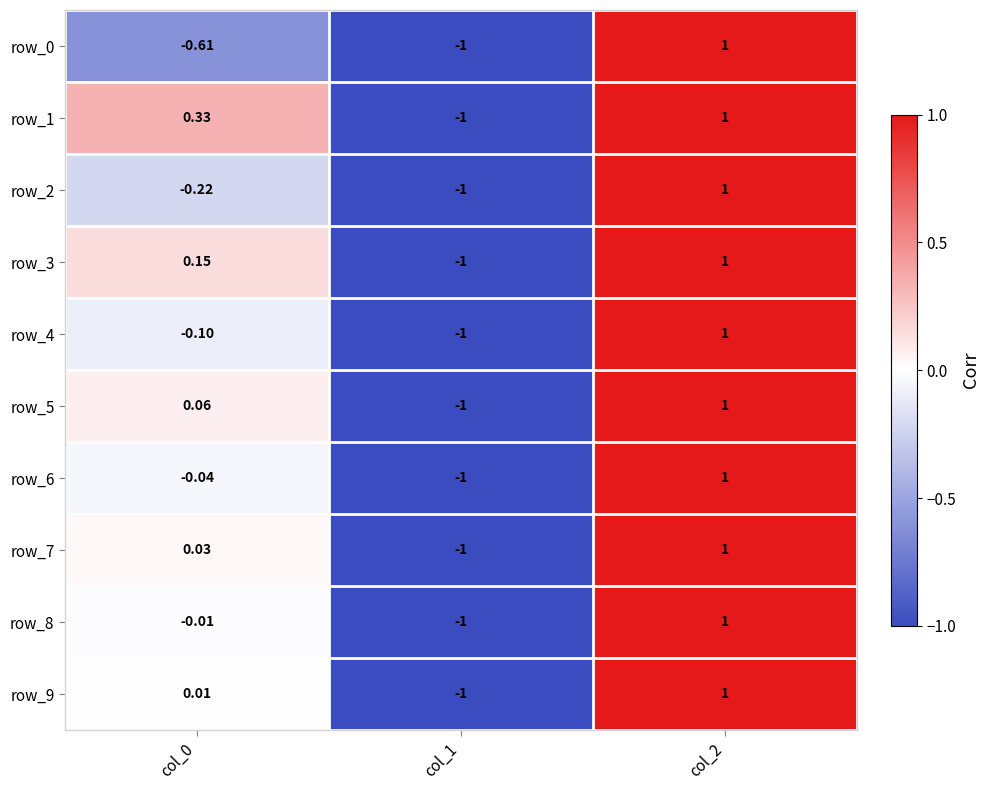

How many row_7 values are between -1 and 1?

3